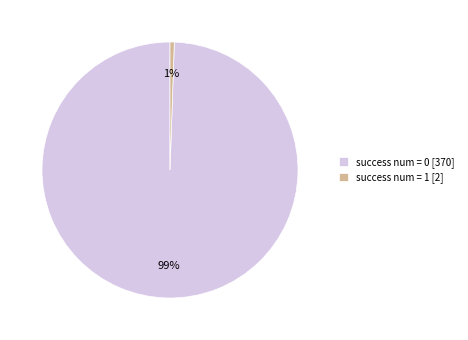

To the nearest percent, what percentage of the pie is success num = 0 [370]?

99%